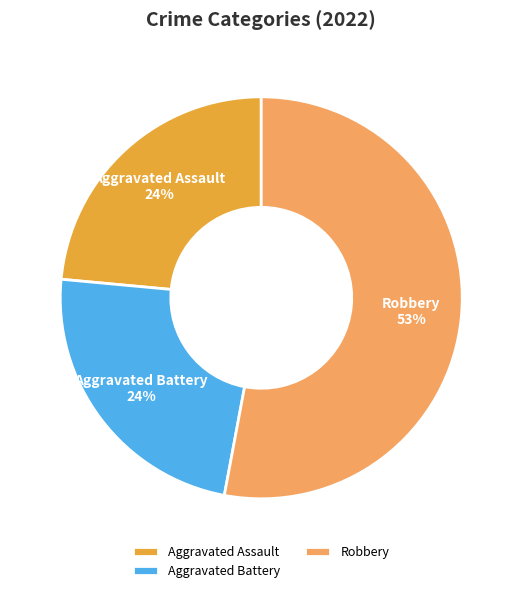

What is the majority slice?

Robbery